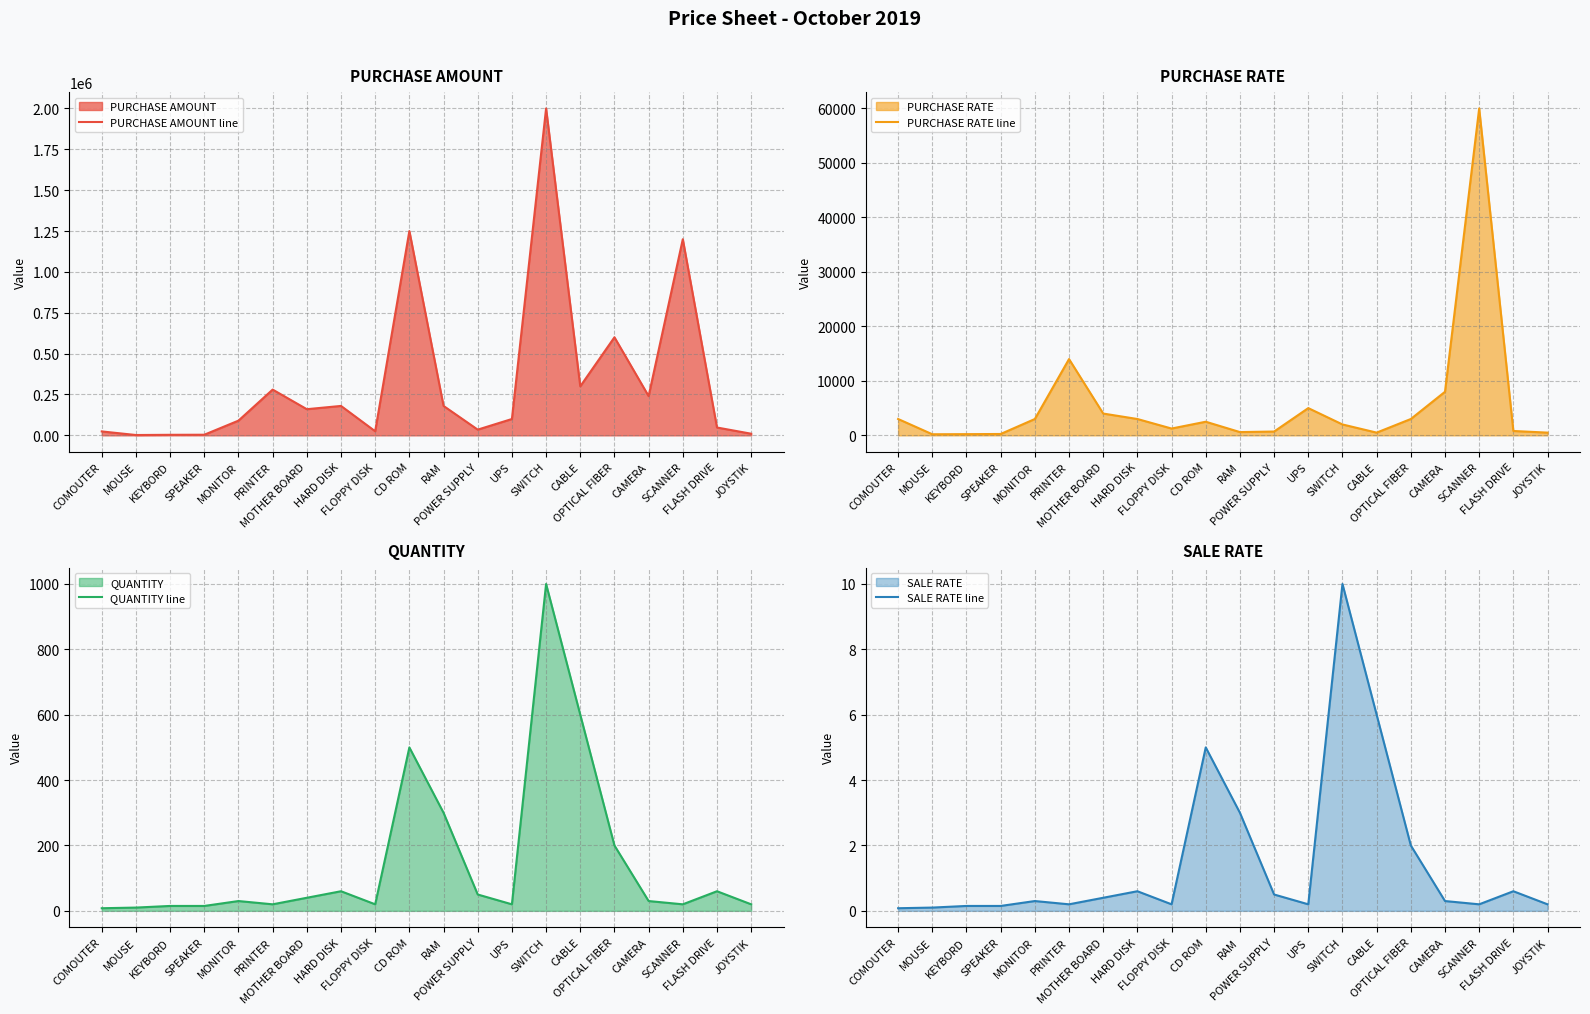

Reading left to right, what are all the values shown in this chart?

PURCHASE AMOUNT line: COMOUTER=24000.0	MOUSE=2000.0	KEYBORD=3300.0	SPEAKER=3750.0	MONITOR=90000.0	PRINTER=280000.0	MOTHER BOARD=160000.0	HARD DISK=180000.0	FLOPPY DISK=25000.0	CD ROM=1250000.0	RAM=180000.0	POWER SUPPLY=35000.0	UPS=100000.0	SWITCH=2000000.0	CABLE=300000.0	OPTICAL FIBER=600000.0	CAMERA=240000.0	SCANNER=1200000.0	FLASH DRIVE=48000.0	JOYSTIK=10000.0
PURCHASE RATE line: COMOUTER=3000.0	MOUSE=200.0	KEYBORD=220.0	SPEAKER=250.0	MONITOR=3000.0	PRINTER=14000.0	MOTHER BOARD=4000.0	HARD DISK=3000.0	FLOPPY DISK=1250.0	CD ROM=2500.0	RAM=600.0	POWER SUPPLY=700.0	UPS=5000.0	SWITCH=2000.0	CABLE=500.0	OPTICAL FIBER=3000.0	CAMERA=8000.0	SCANNER=60000.0	FLASH DRIVE=800.0	JOYSTIK=500.0
QUANTITY line: COMOUTER=8.0	MOUSE=10.0	KEYBORD=15.0	SPEAKER=15.0	MONITOR=30.0	PRINTER=20.0	MOTHER BOARD=40.0	HARD DISK=60.0	FLOPPY DISK=20.0	CD ROM=500.0	RAM=300.0	POWER SUPPLY=50.0	UPS=20.0	SWITCH=1000.0	CABLE=600.0	OPTICAL FIBER=200.0	CAMERA=30.0	SCANNER=20.0	FLASH DRIVE=60.0	JOYSTIK=20.0
SALE RATE line: COMOUTER=0.1	MOUSE=0.1	KEYBORD=0.1	SPEAKER=0.1	MONITOR=0.3	PRINTER=0.2	MOTHER BOARD=0.4	HARD DISK=0.6	FLOPPY DISK=0.2	CD ROM=5.0	RAM=3.0	POWER SUPPLY=0.5	UPS=0.2	SWITCH=10.0	CABLE=6.0	OPTICAL FIBER=2.0	CAMERA=0.3	SCANNER=0.2	FLASH DRIVE=0.6	JOYSTIK=0.2